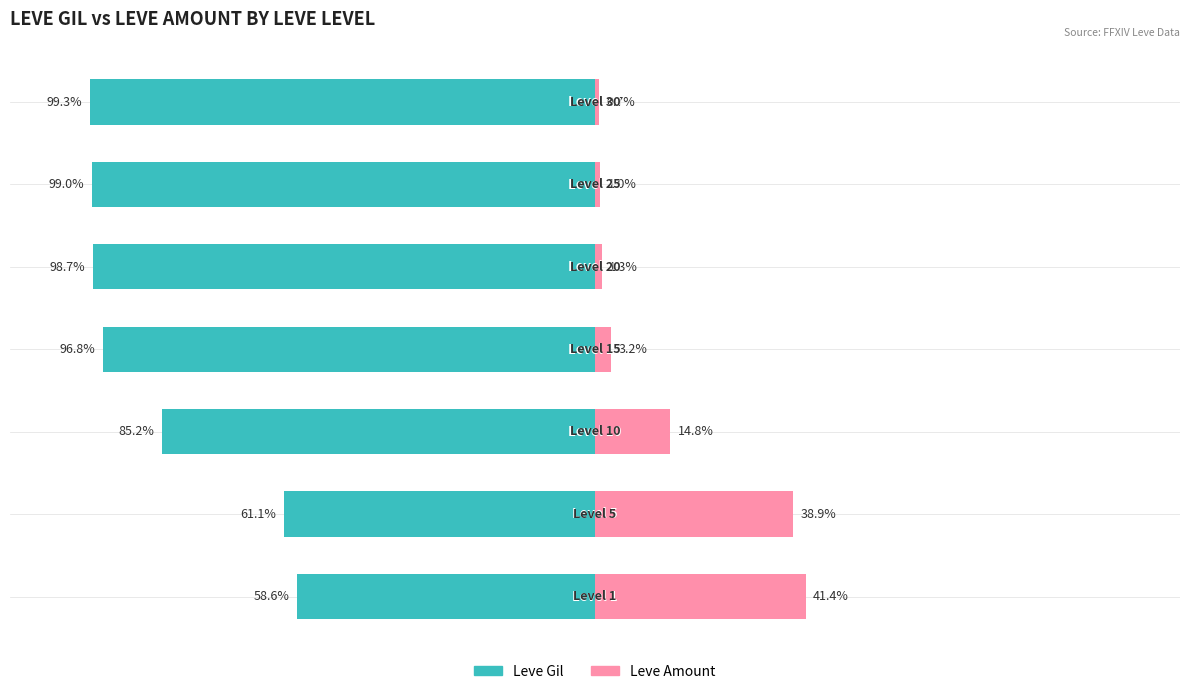

Which series has the widest spread of values?

Leve Amount